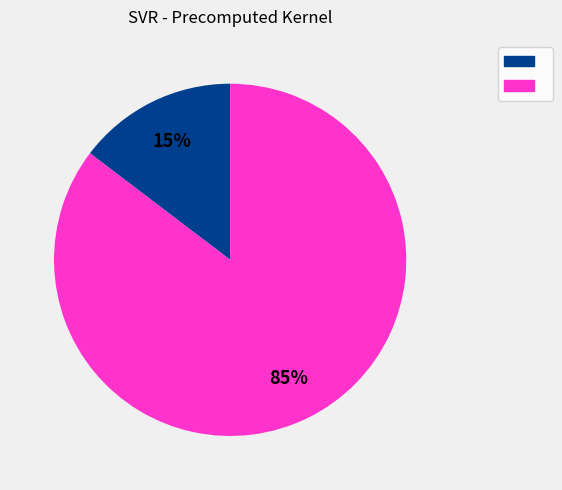

Is there a majority slice in this chart?

Yes